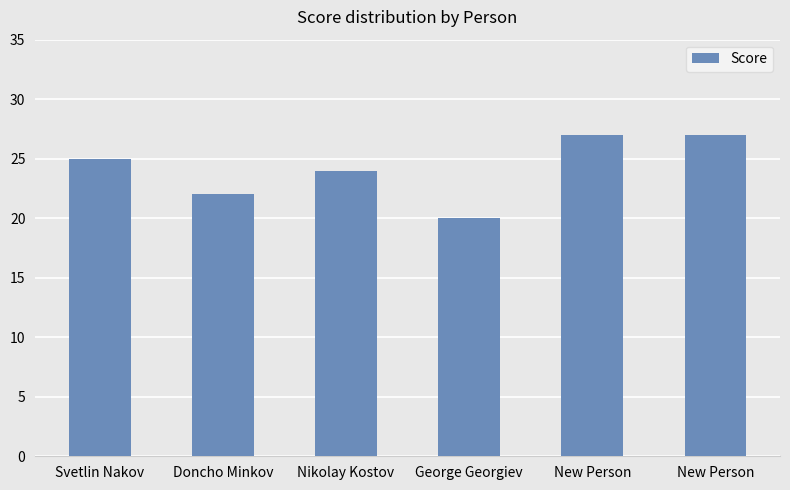

What is the smallest value displayed?

20